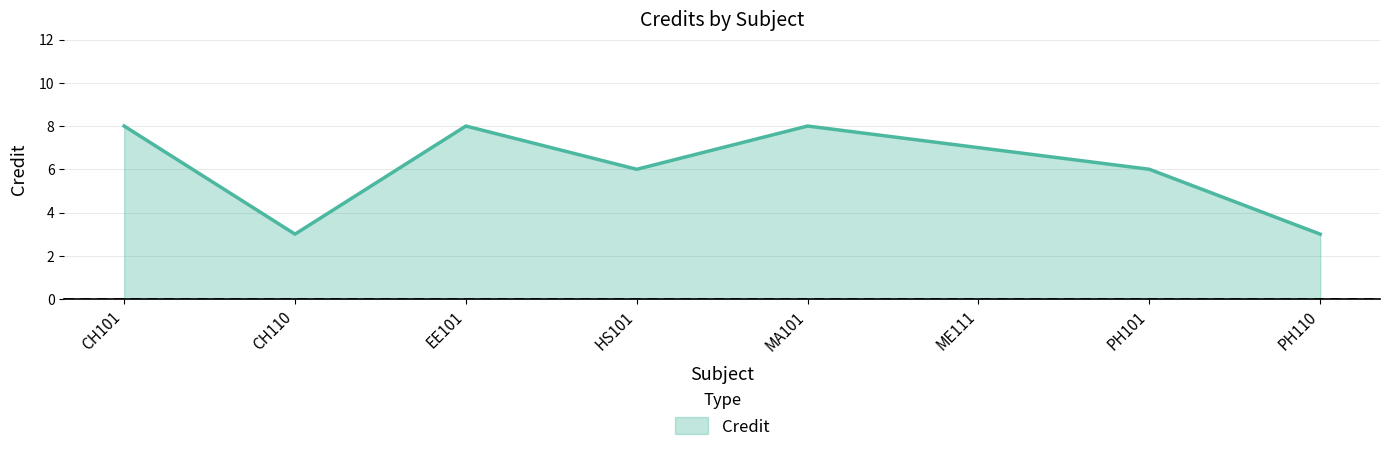

Where is the first local maximum?

EE101